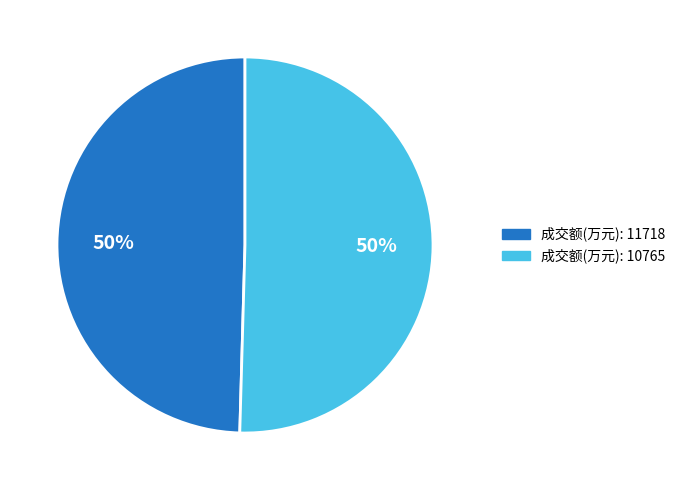

What is the ratio of the value at 成交额(万元): 11718 to the value at 成交额(万元): 10765?

1.0